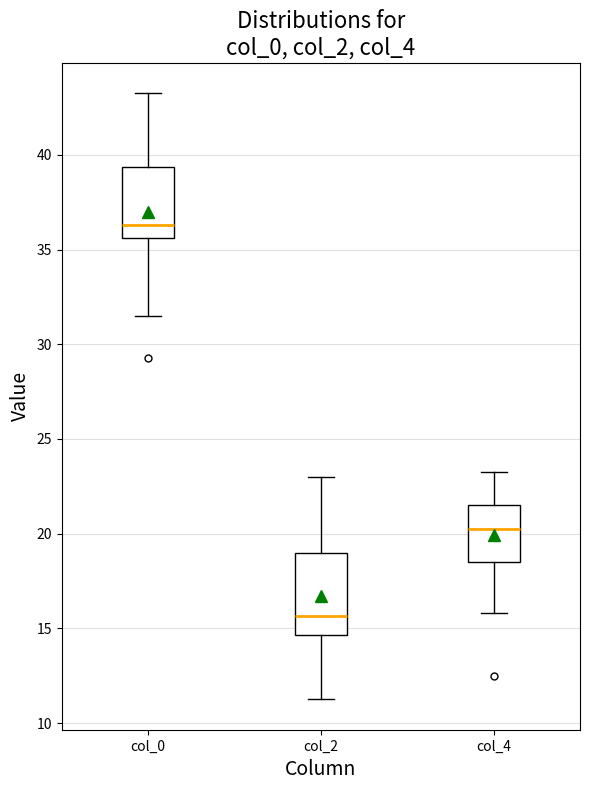

Comparing the boxes themselves (not the whiskers), which one is the tallest?

col_2